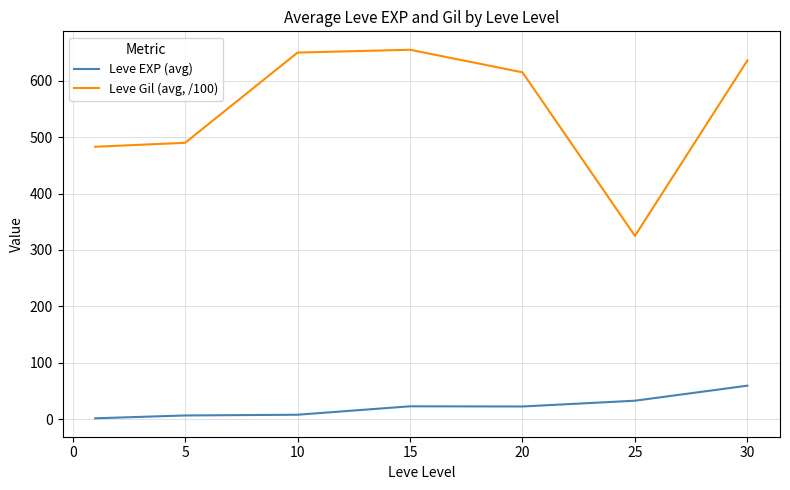

Which series has the largest total across all categories?

Leve Gil (avg, /100)